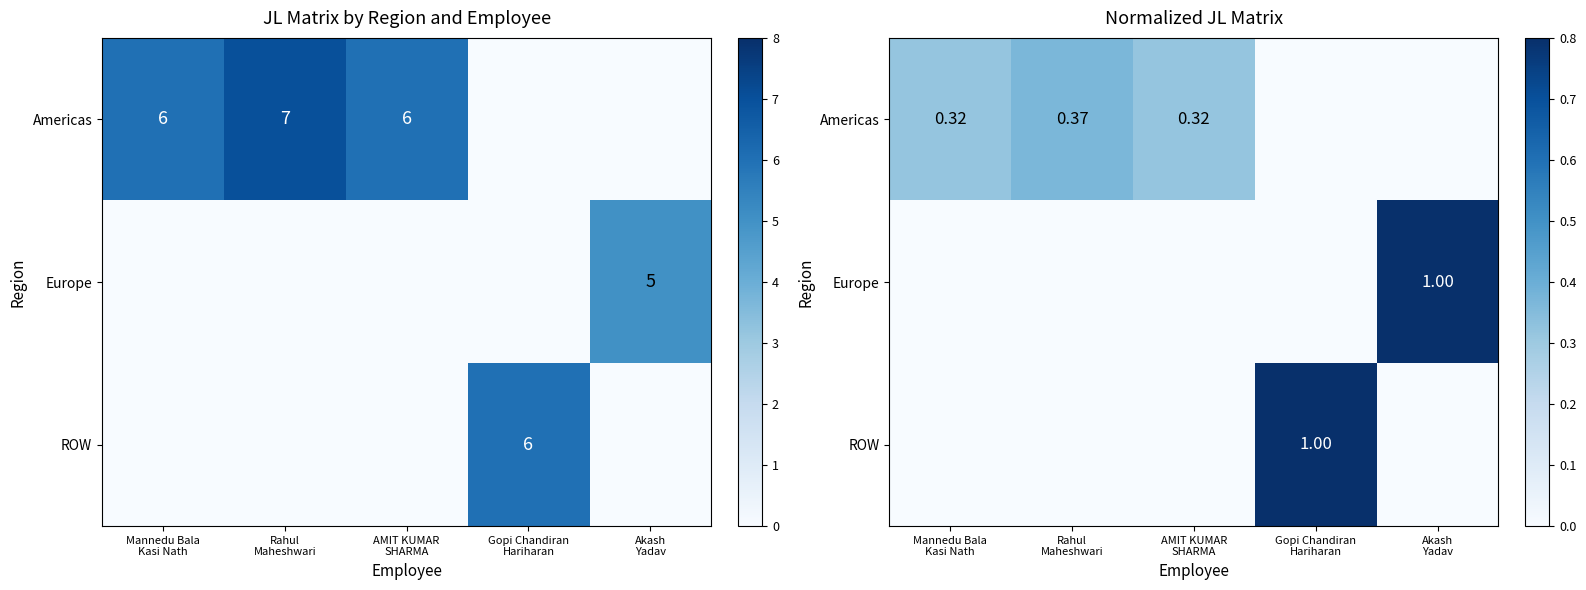

What is the total value across all series at Akash
Yadav?

1.0